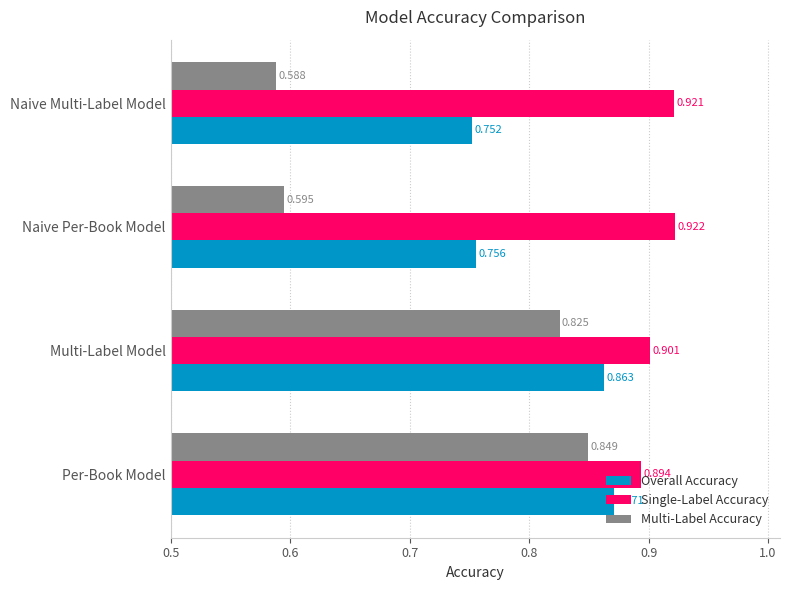

Which category has the lowest value in the Overall Accuracy series?

Naive Multi-Label Model